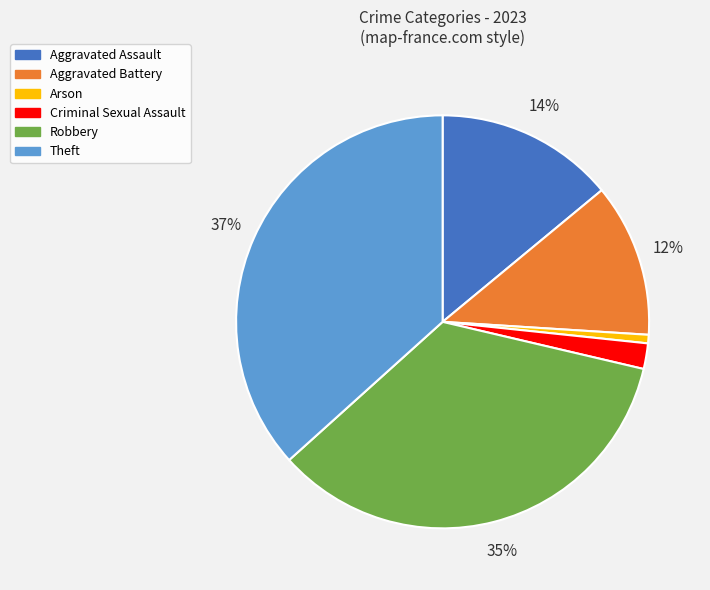

Do Criminal Sexual Assault and Theft together represent more than half of the pie?

No